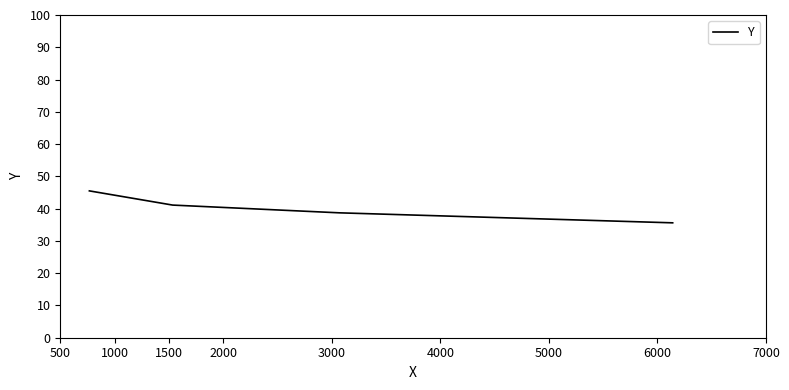

What is the average value?

40.2